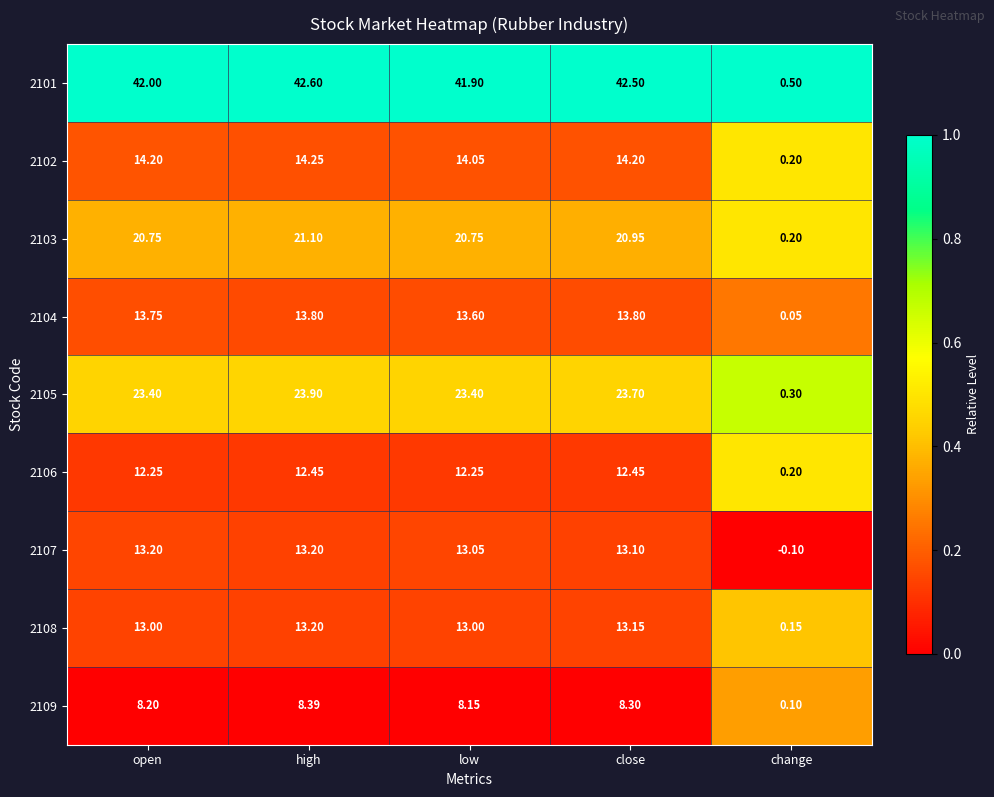

At which category is the sum across all series the highest?

high